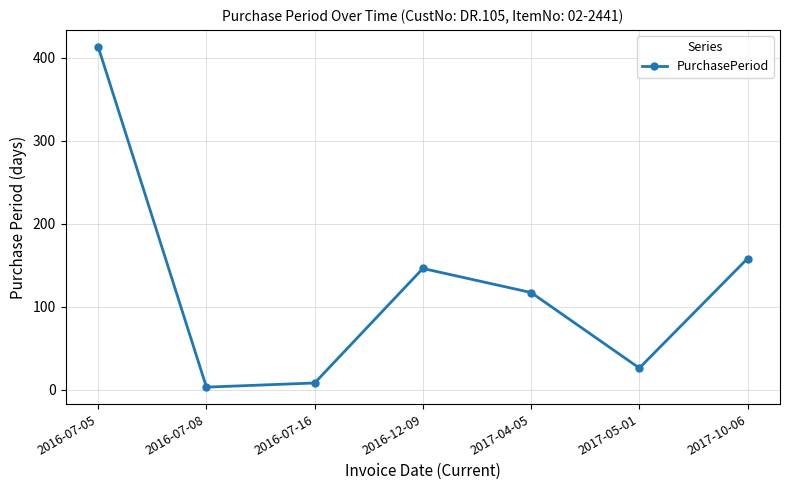

Rank the categories by value from highest to lowest.

2016-07-05, 2017-10-06, 2016-12-09, 2017-04-05, 2017-05-01, 2016-07-16, 2016-07-08